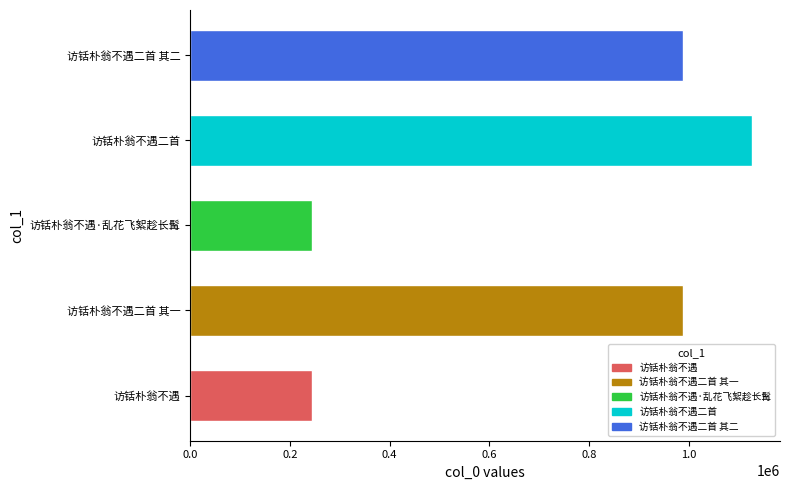

What is the greatest value displayed?

1126096